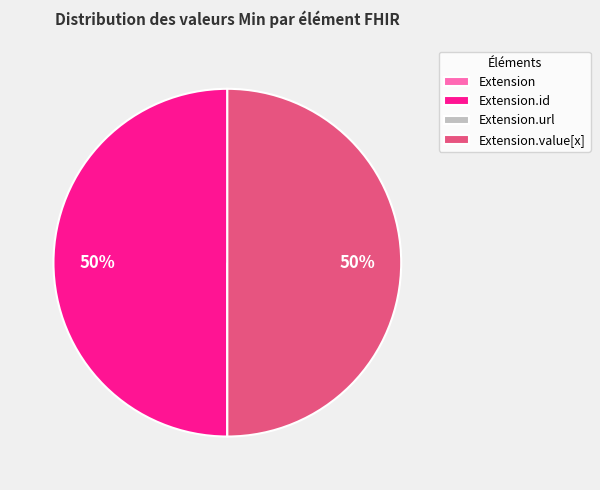

To the nearest percent, what is the average slice percentage?

25%